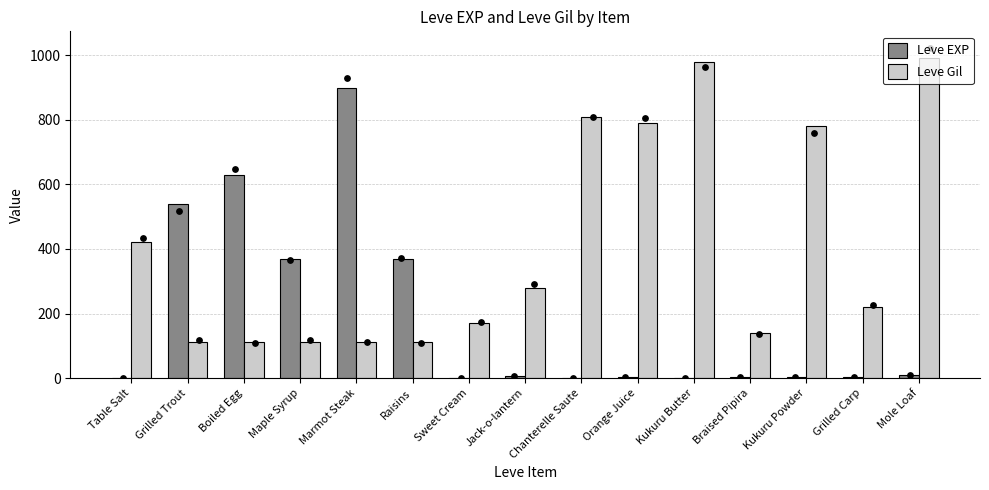

What is the total value across all series at Kukuru Butter?

981